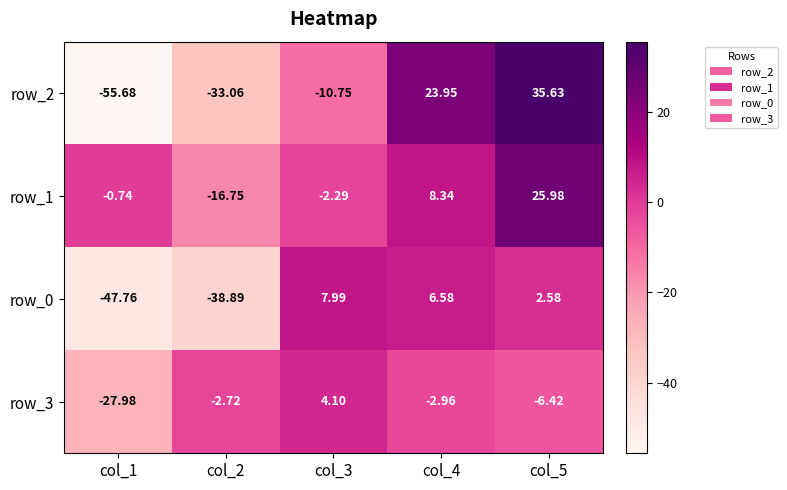

Is the value of row_3 at col_5 greater than the value of row_0 at col_1?

Yes